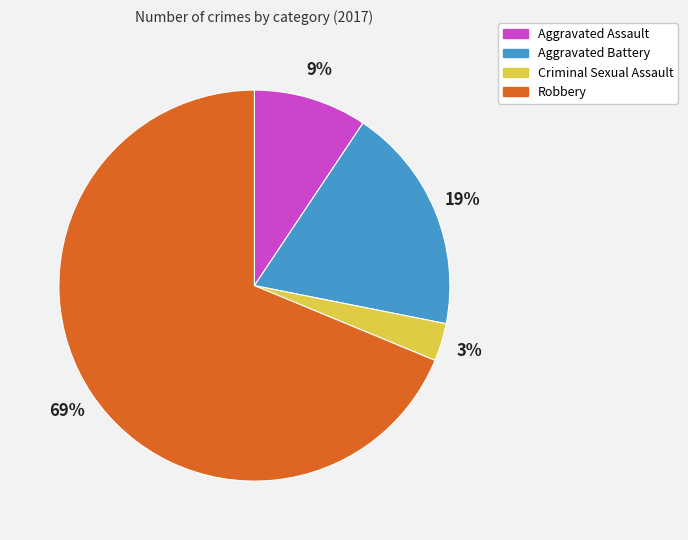

How many slices are in this pie chart?

4